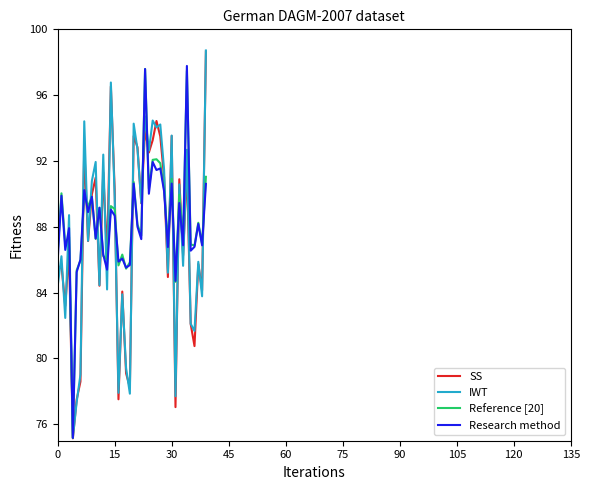

Does the chart display data point markers on the line(s)?

No